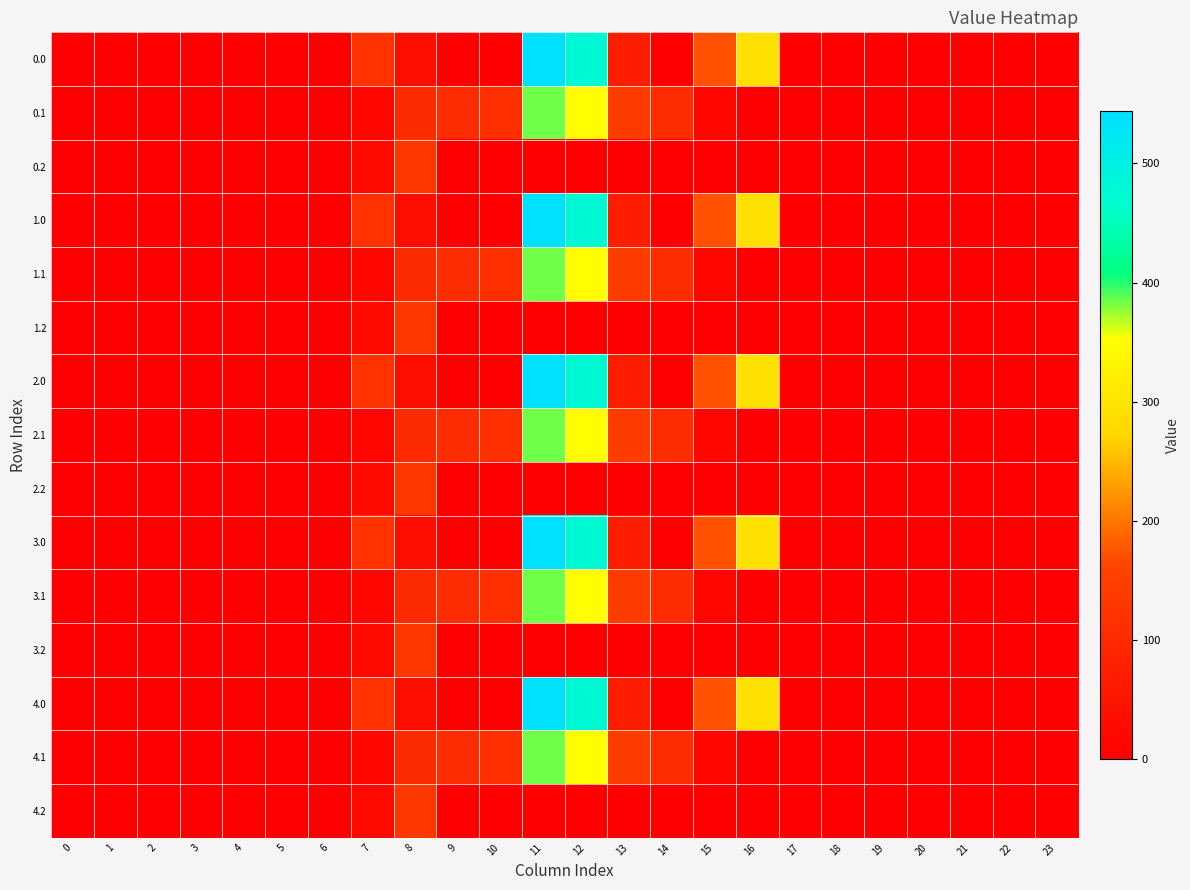

What is the spread (max minus min) of values at 11?

544.3